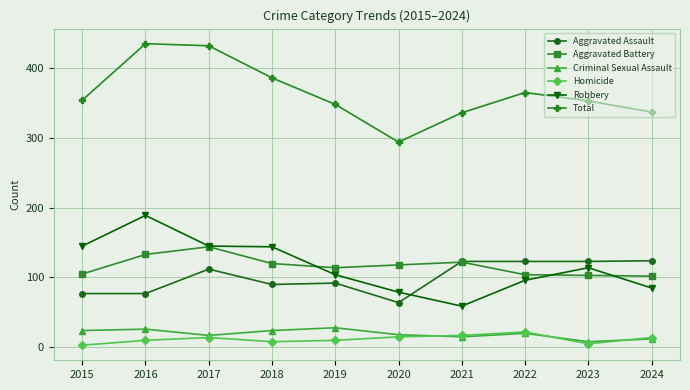

True or false: Aggravated Assault has a value of 123 at 2023.

True